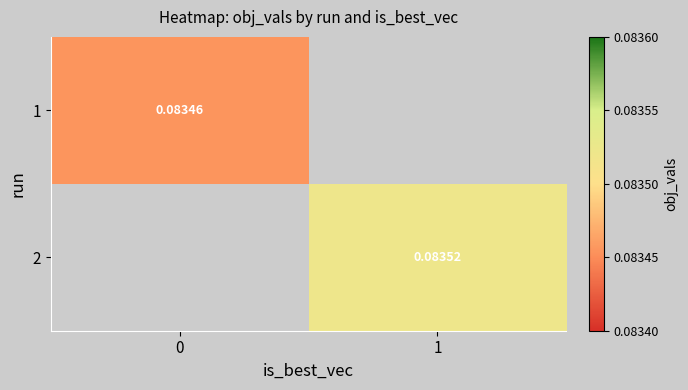

Is the value of 2 at 1 greater than the value of 1 at 0?

Yes